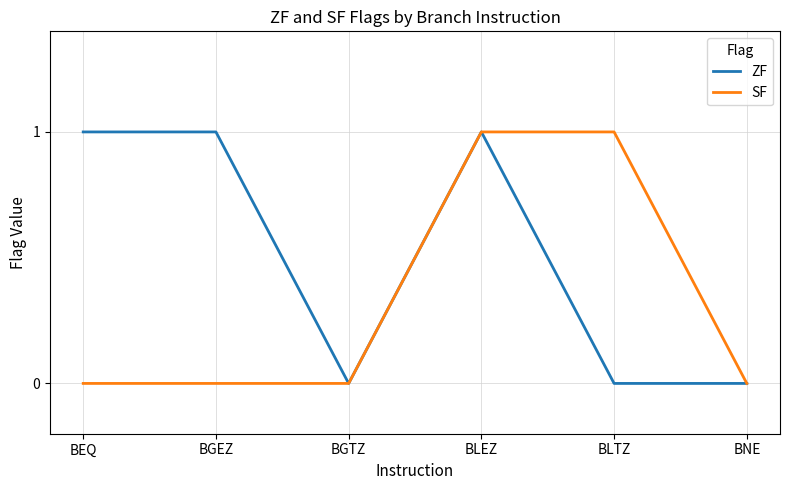

What is the difference between the second highest and minimum values in the SF series?

1